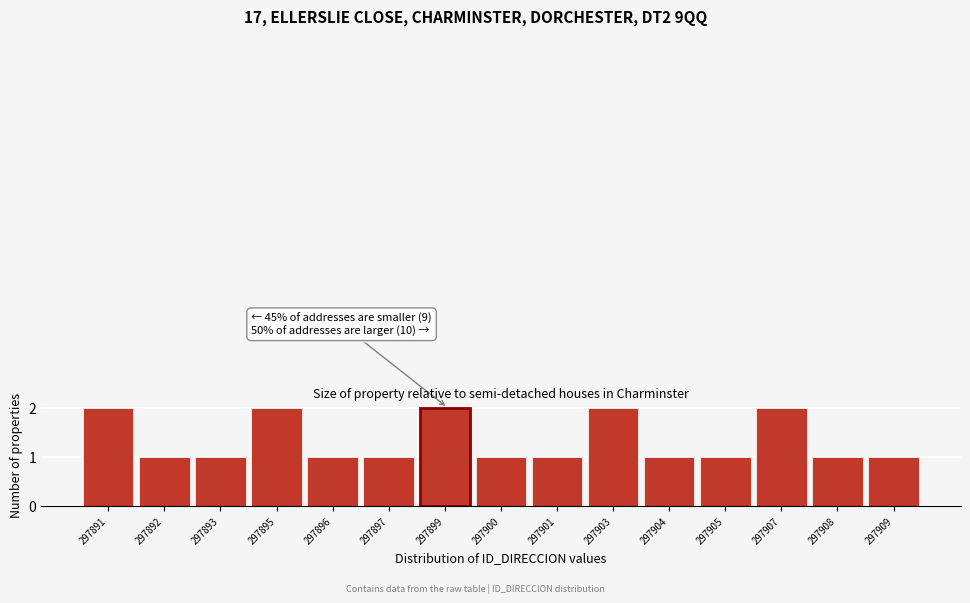

Reading left to right, list all the values displayed in this chart.

297891=2	297892=1	297893=1	297895=2	297896=1	297897=1	297899=2	297900=1	297901=1	297903=2	297904=1	297905=1	297907=2	297908=1	297909=1